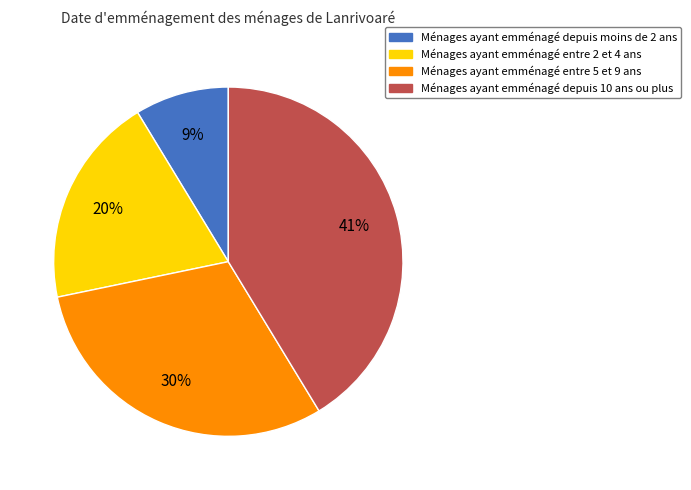

Is there a majority slice in this chart?

No